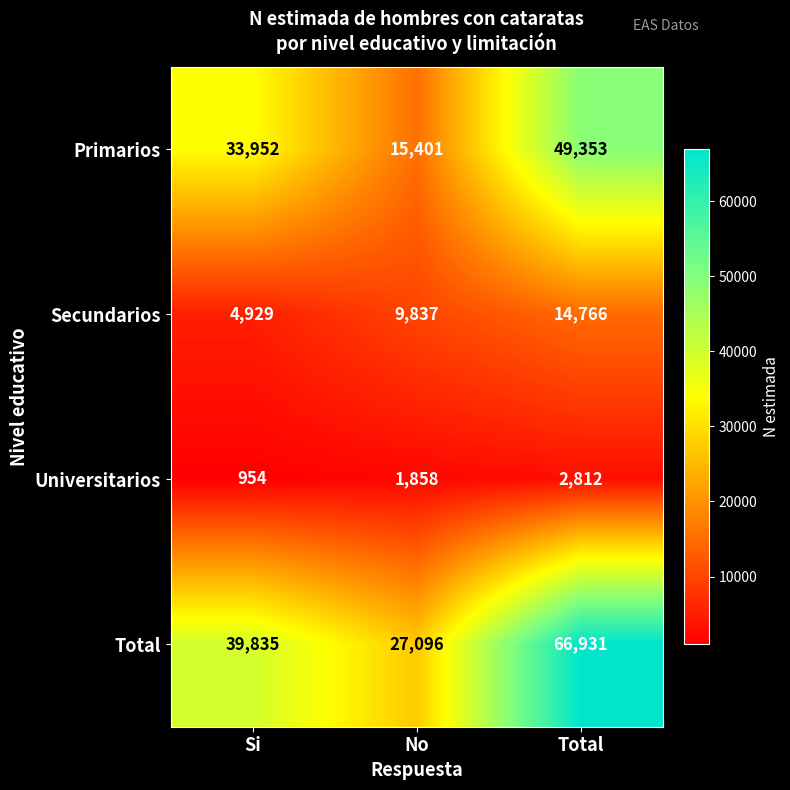

What is the average value of the Total series?

44621